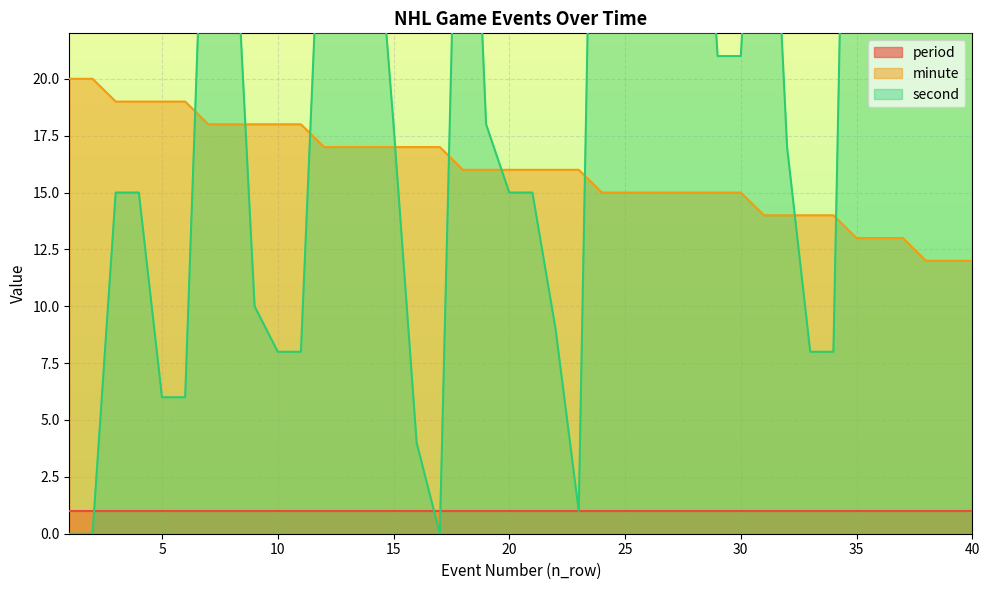

Between 34 and 25, which is larger?

25